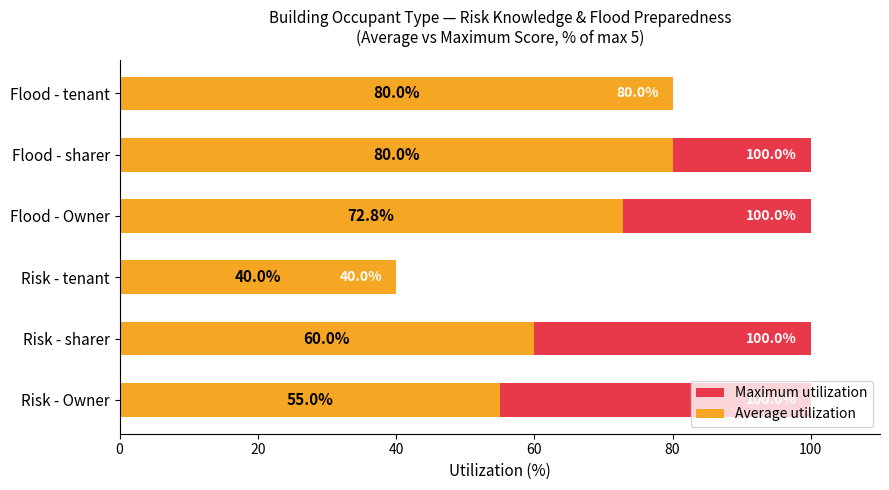

What is the difference between the second highest and second lowest values in the Average utilization series?

25.0